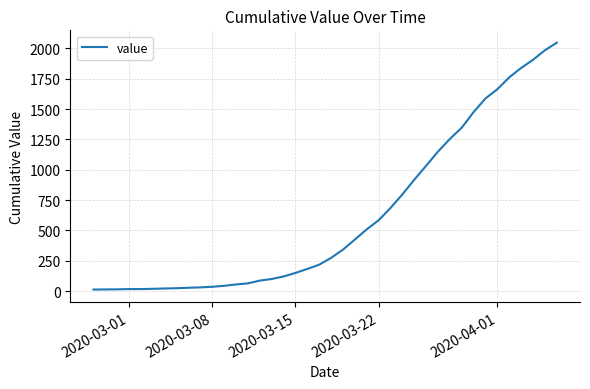

What is the difference between the maximum and minimum values?

2034